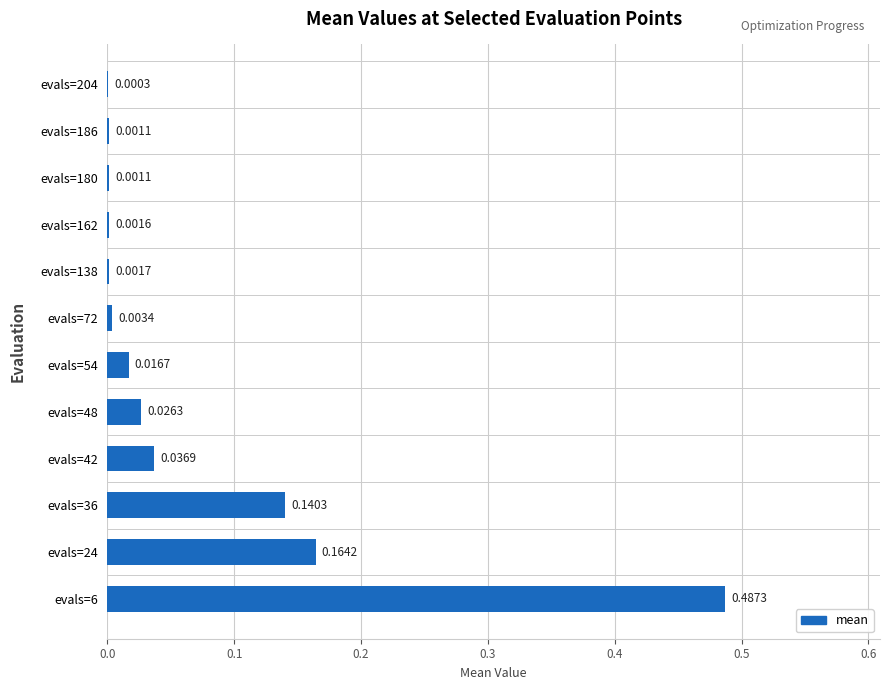

What is the sum of all values?

0.9